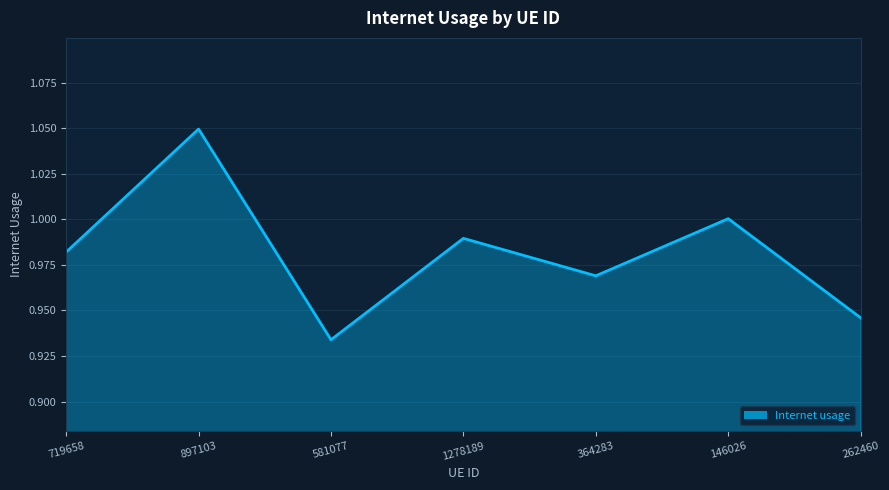

Which category has the highest value across all series?

897103